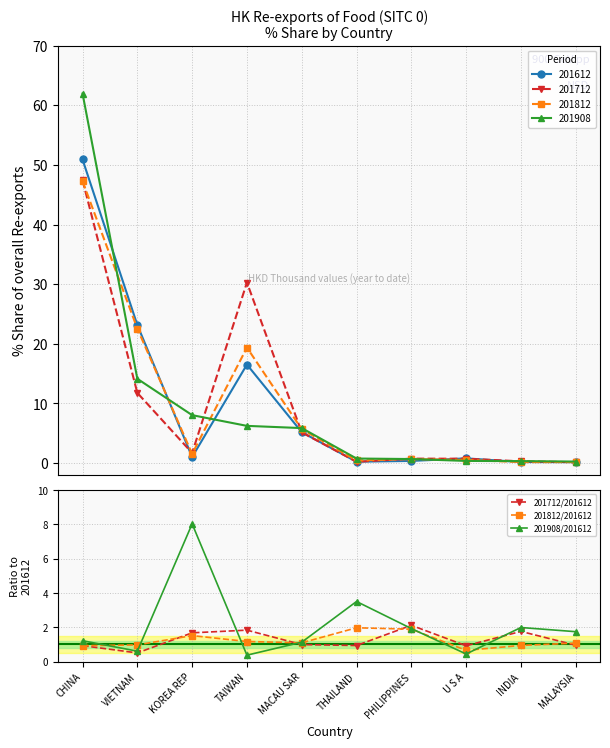

How many intersections are there between 201712/201612 and 201812/201612?

5